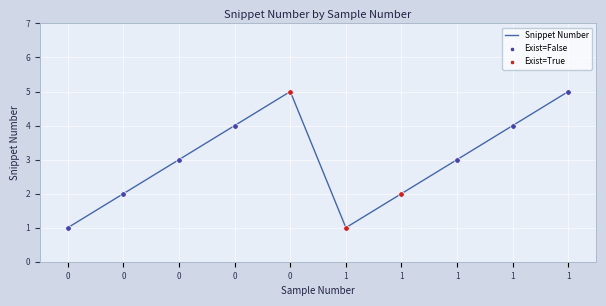

Approximately how many times larger is the value at 0 compared to 0?

1.5